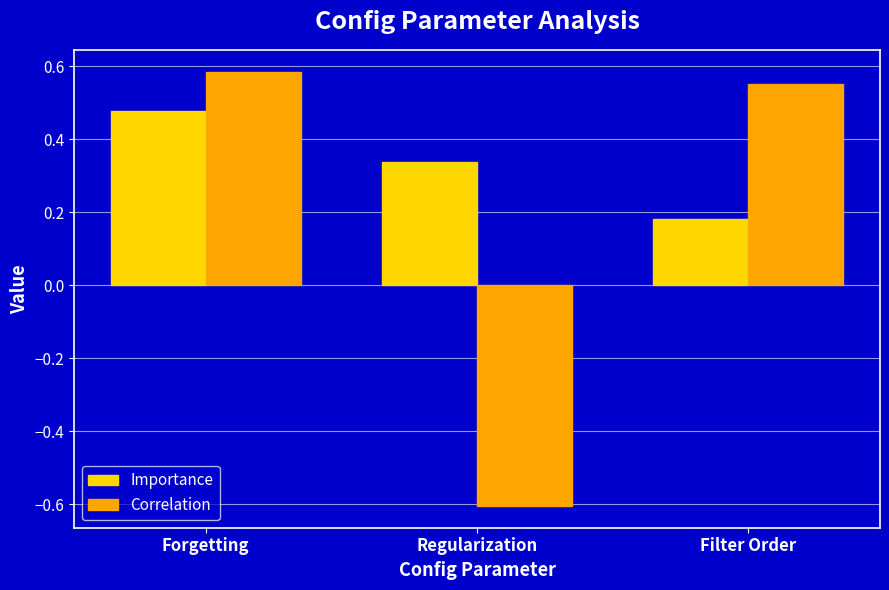

What is the sum of all Importance values?

1.0